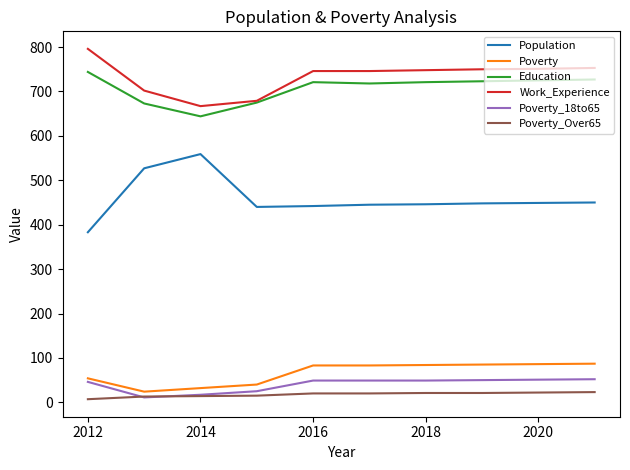

True or false: Poverty_18to65 and Work_Experience cross at least once.

False